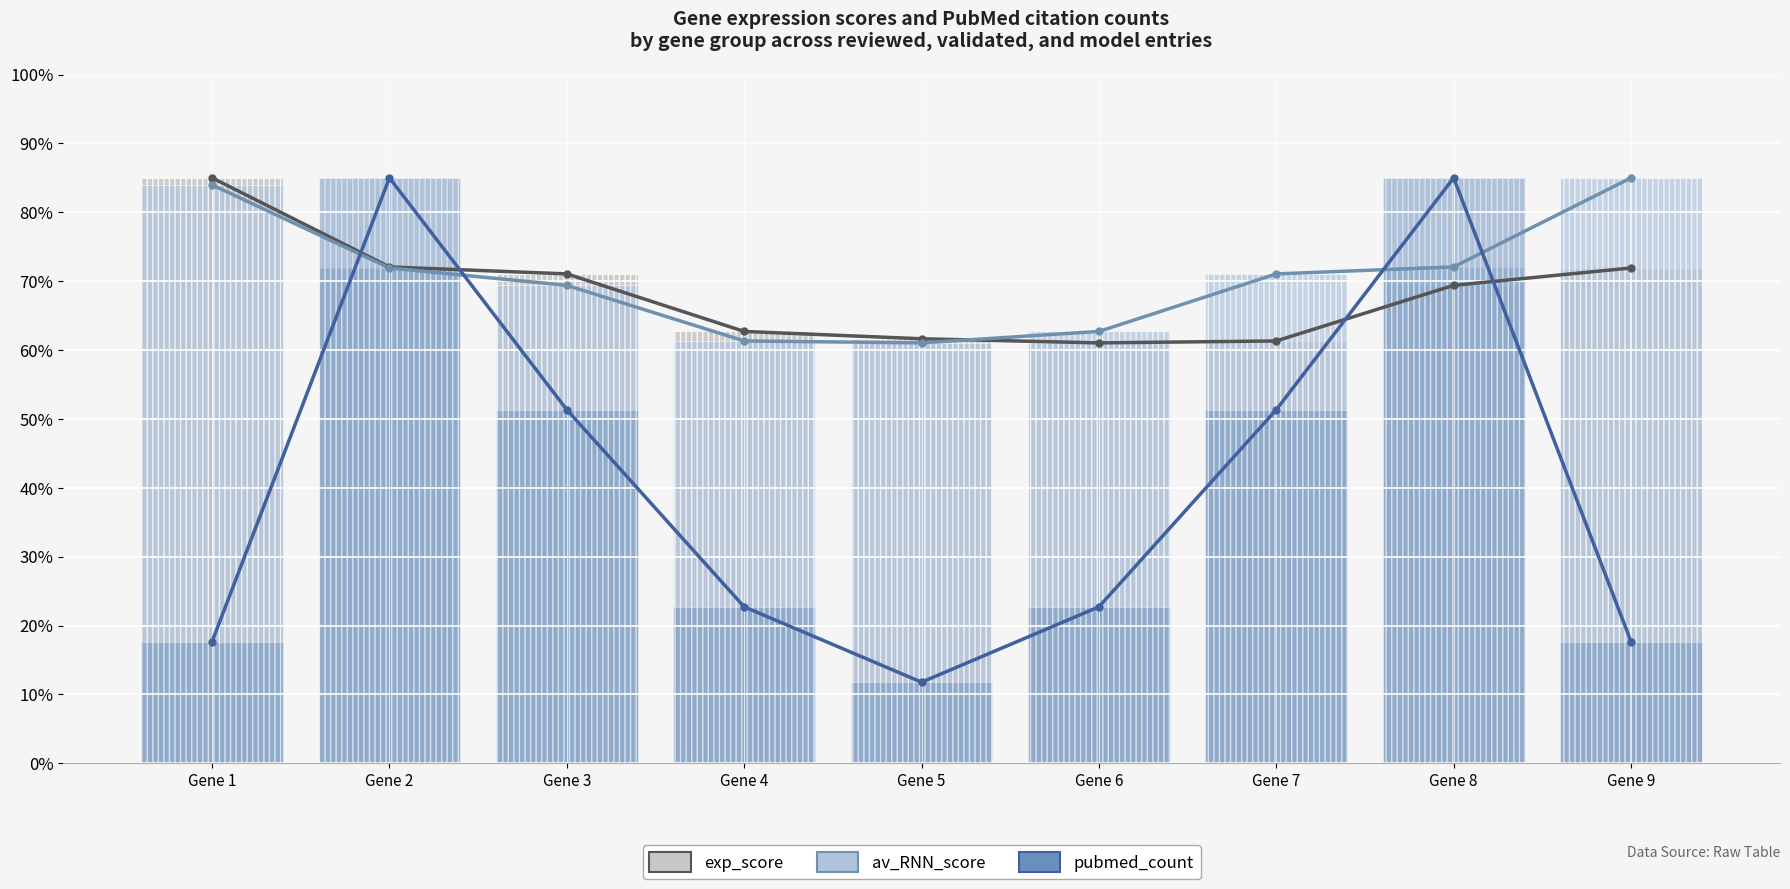

The av_RNN_score series shows 39.5 at Gene 5. True or false?

False